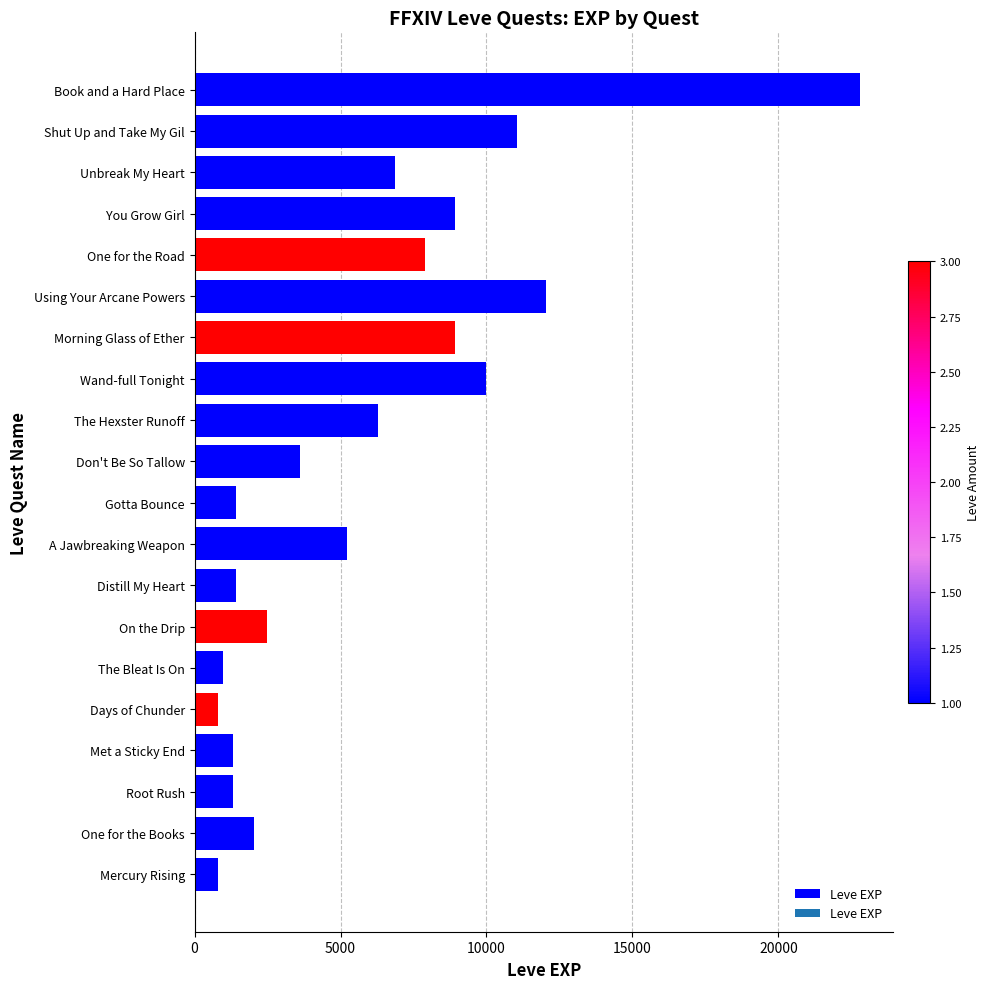

What is the difference between the second highest and second lowest values?

11230